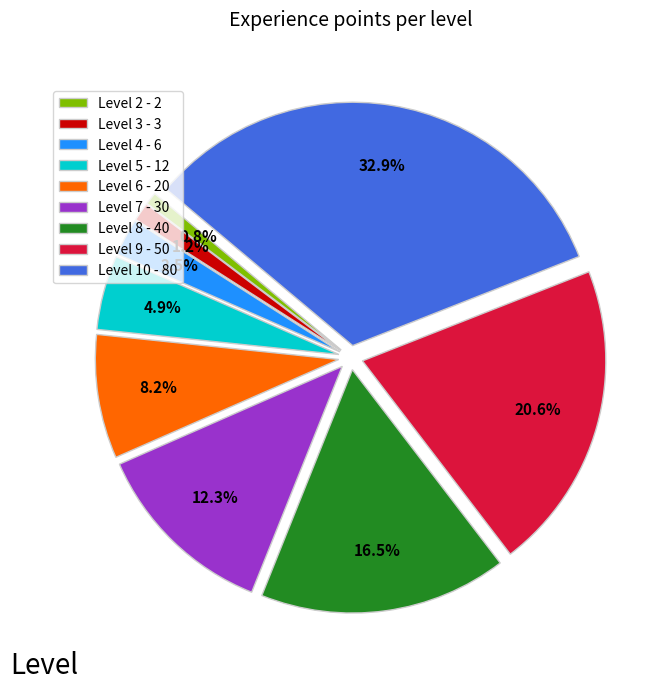

Which slice is the largest?

Level 10 - 80